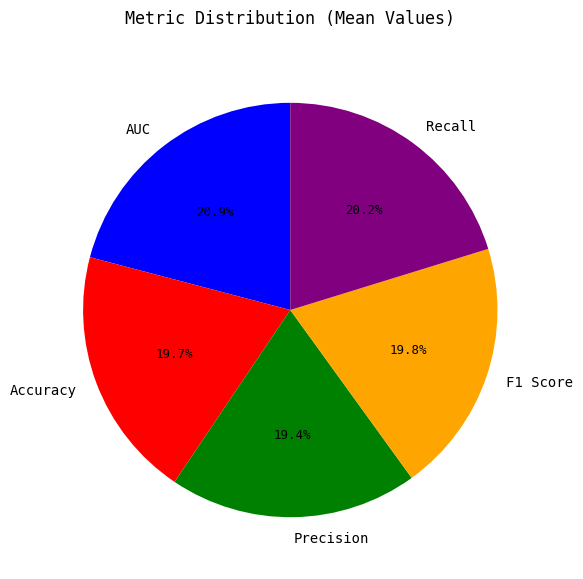

What portion of the pie excludes Accuracy?

80.3%